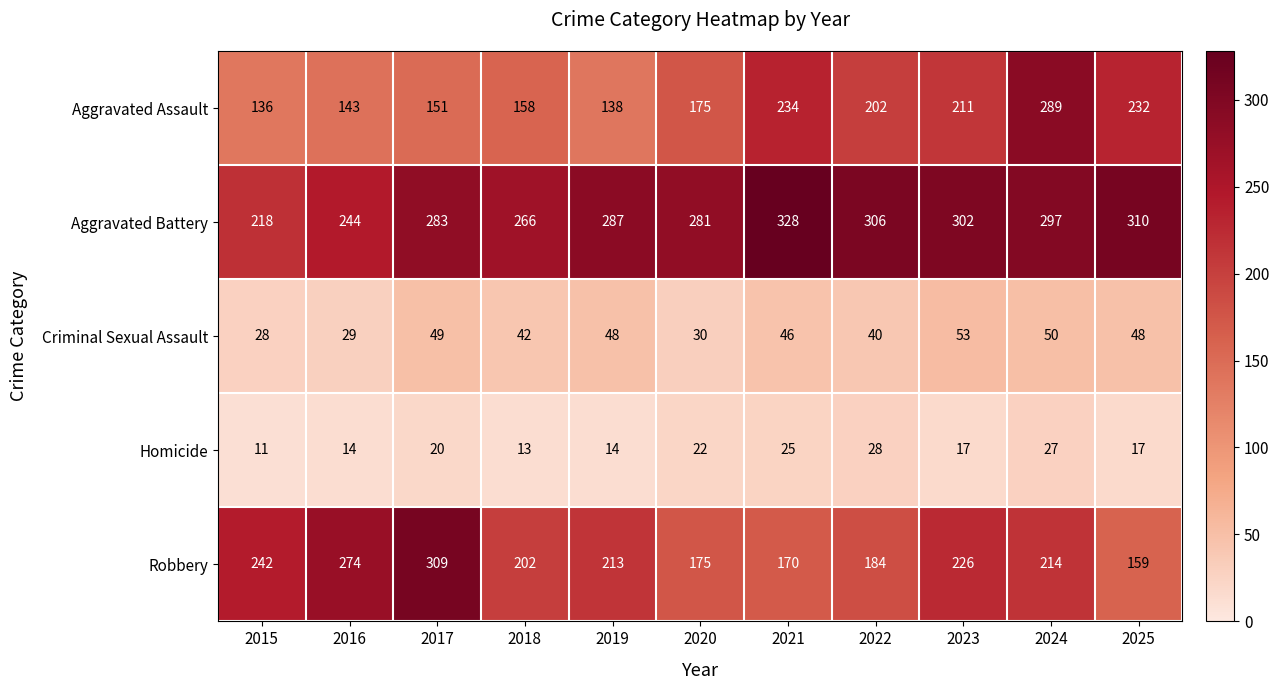

How many series are shown in this chart?

5